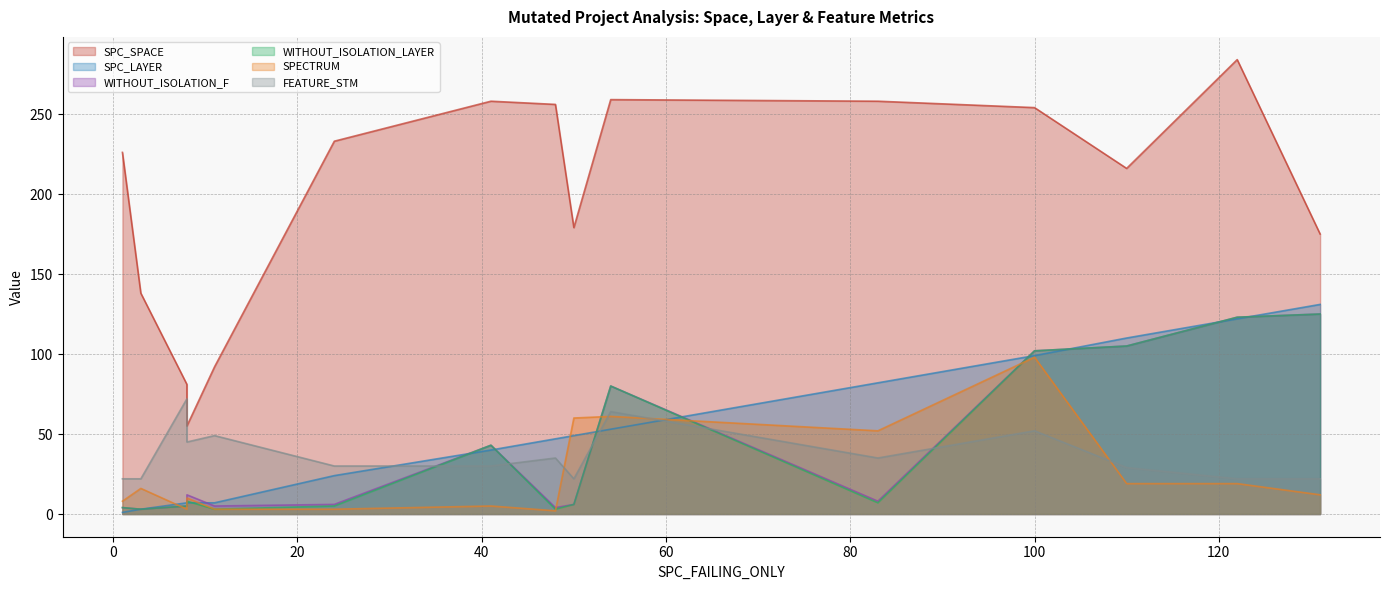

What is the lowest value of the WITHOUT_ISOLATION_LAYER series?

3